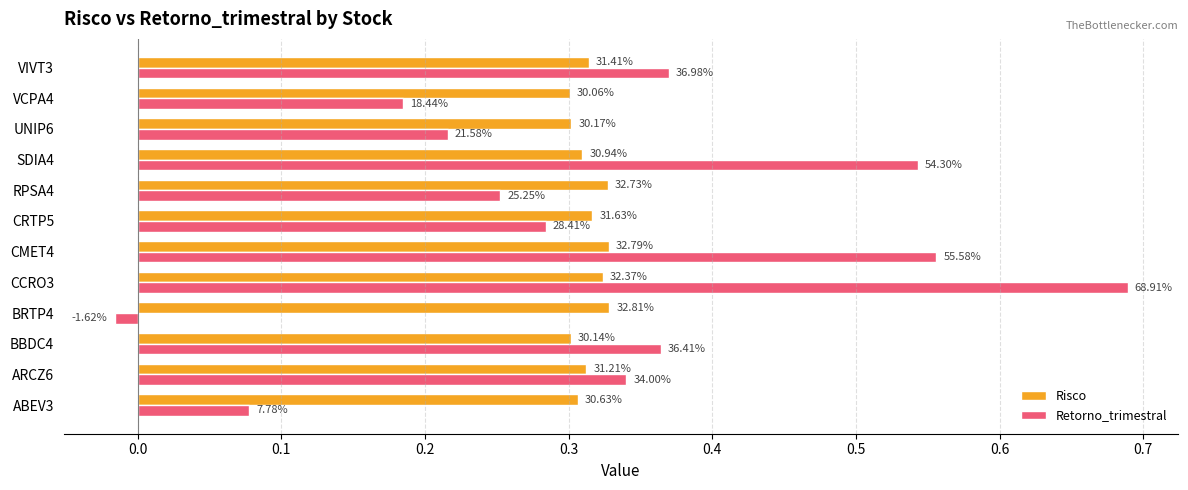

Rank the series by their average value, from lowest to highest.

Risco, Retorno_trimestral